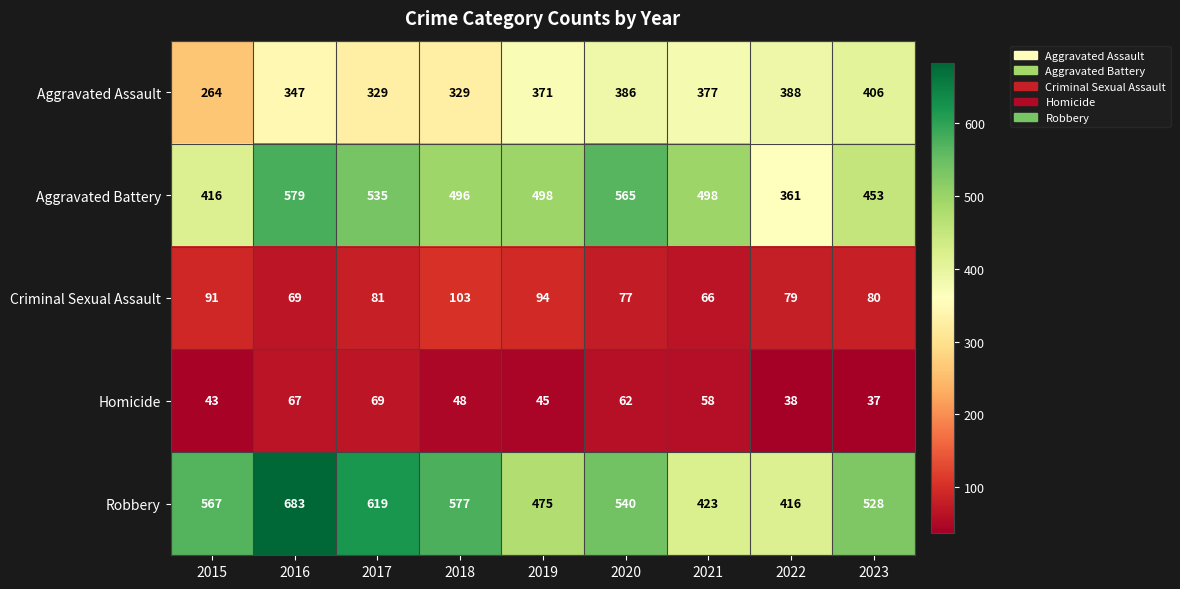

What is the difference between the Homicide values at 2016 and 2022?

29